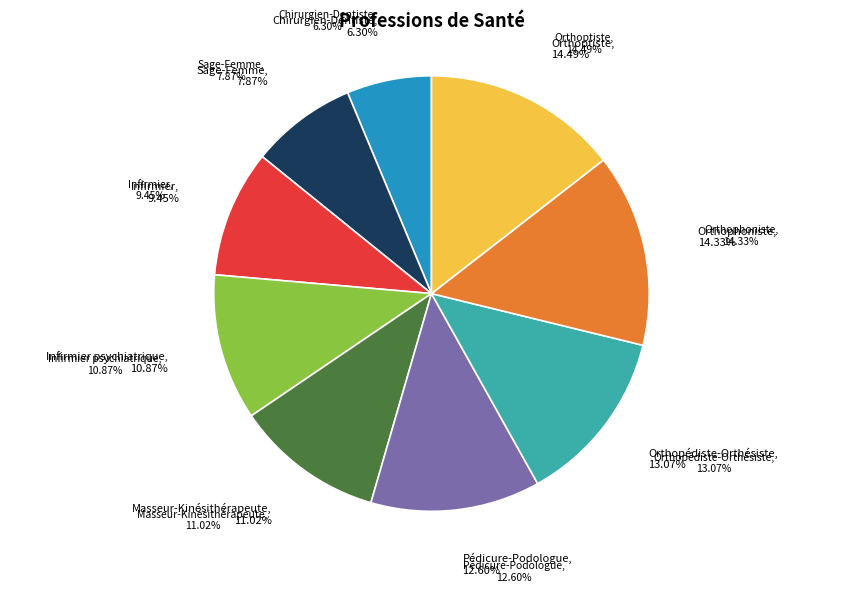

Rank the categories by value from lowest to highest.

Chirurgien-Dentiste, Sage-Femme, Infirmier, Infirmier psychiatrique, Masseur-Kinésithérapeute, Pédicure-Podologue, Orthopédiste-Orthésiste, Orthophoniste, Orthoptiste